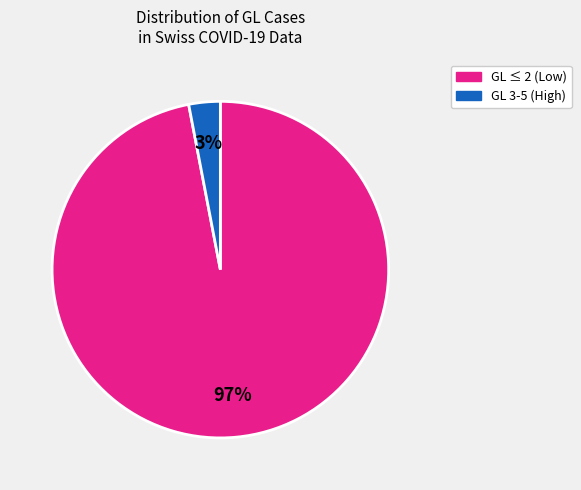

To the nearest percent, what is the average slice percentage?

50%